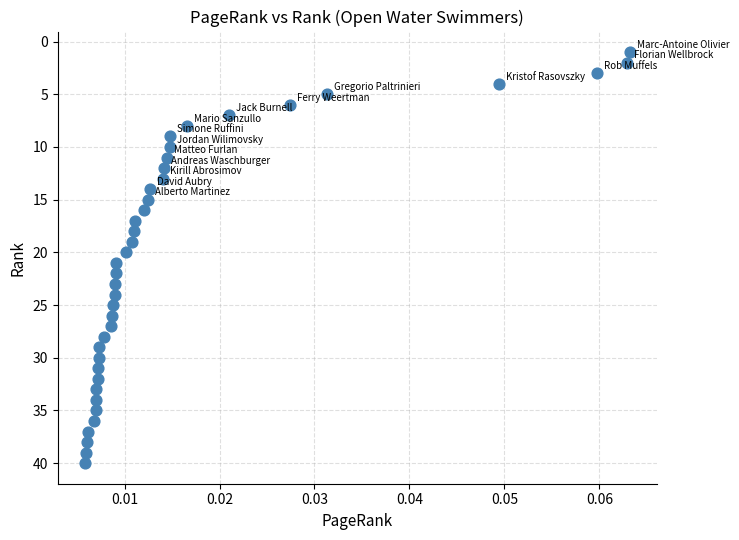

What is the range of Y values (max minus min)?

39